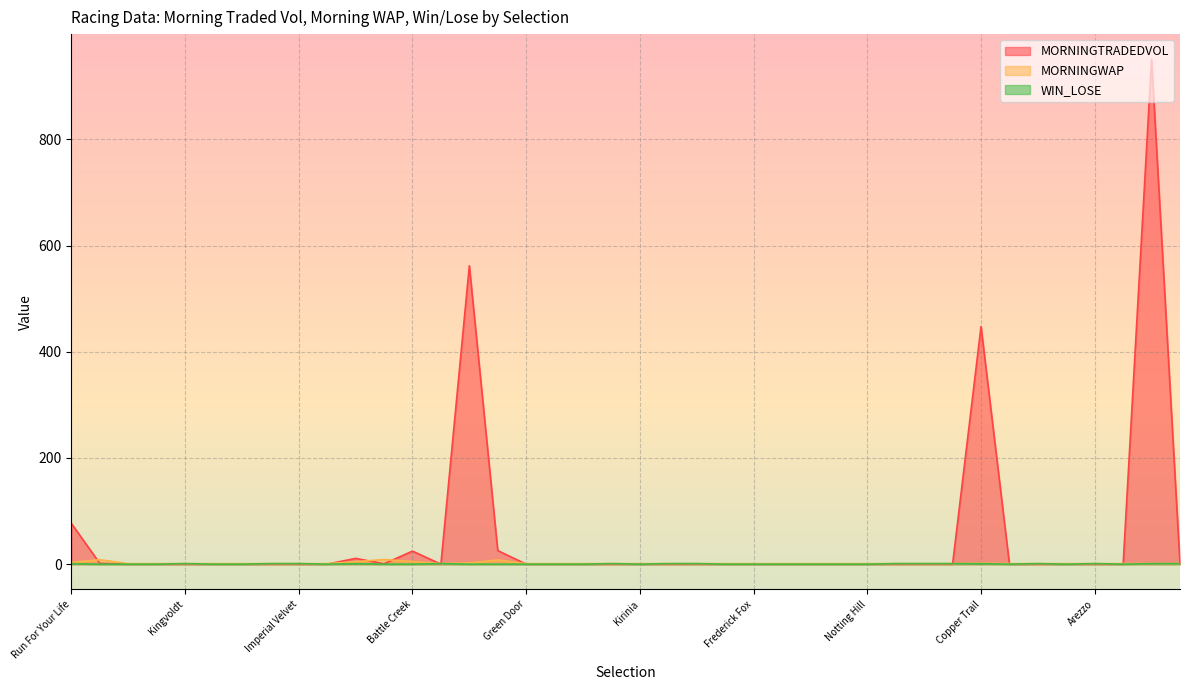

At Le Grand Rouge, list the series in order from largest to smallest.

MORNINGWAP, MORNINGTRADEDVOL, WIN_LOSE